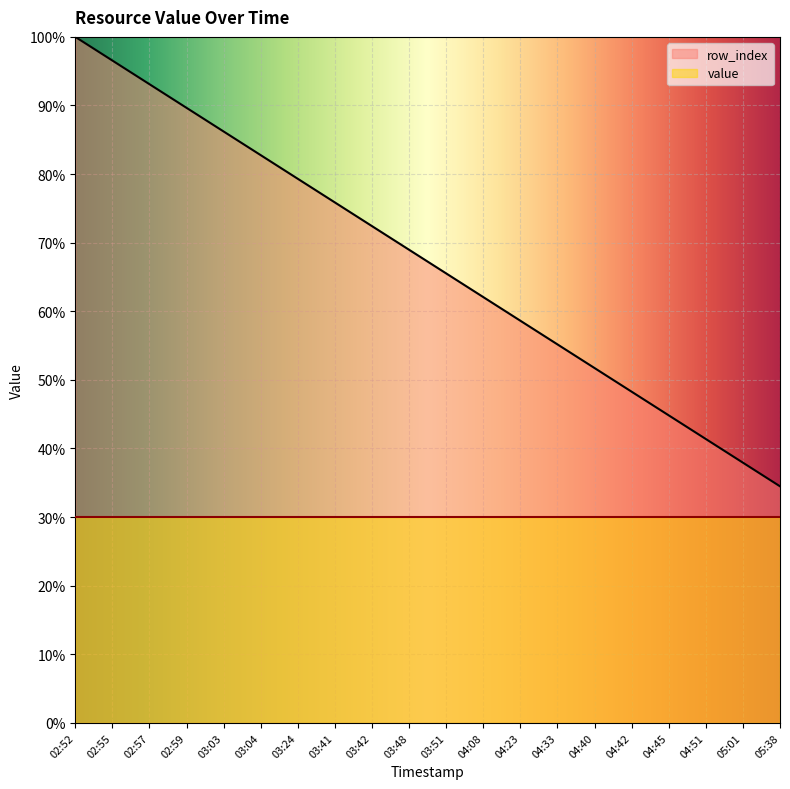

The value at 04:08 is 62.1. True or false?

True